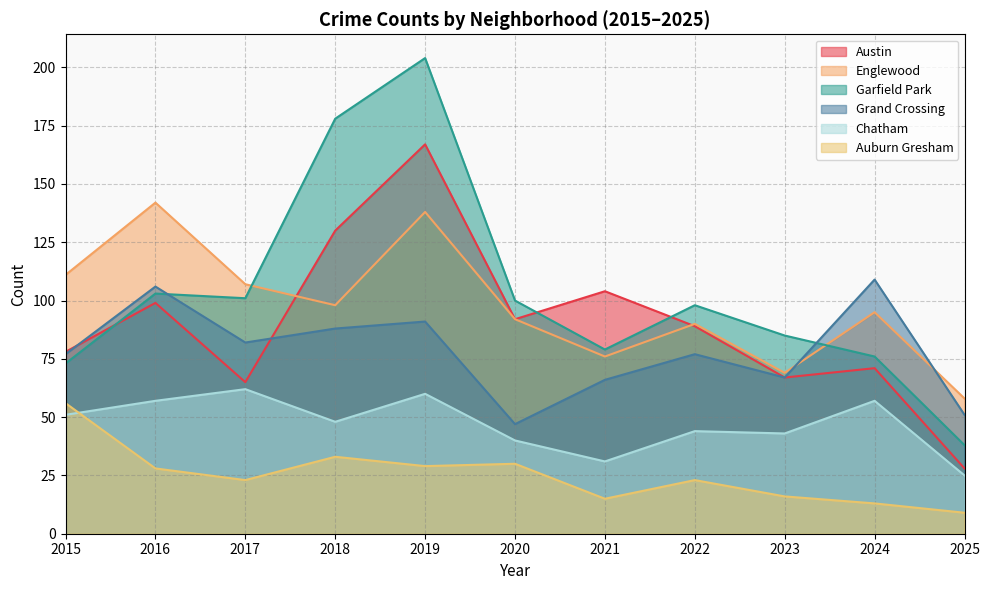

At which category does Garfield Park reach its first local valley?

2017